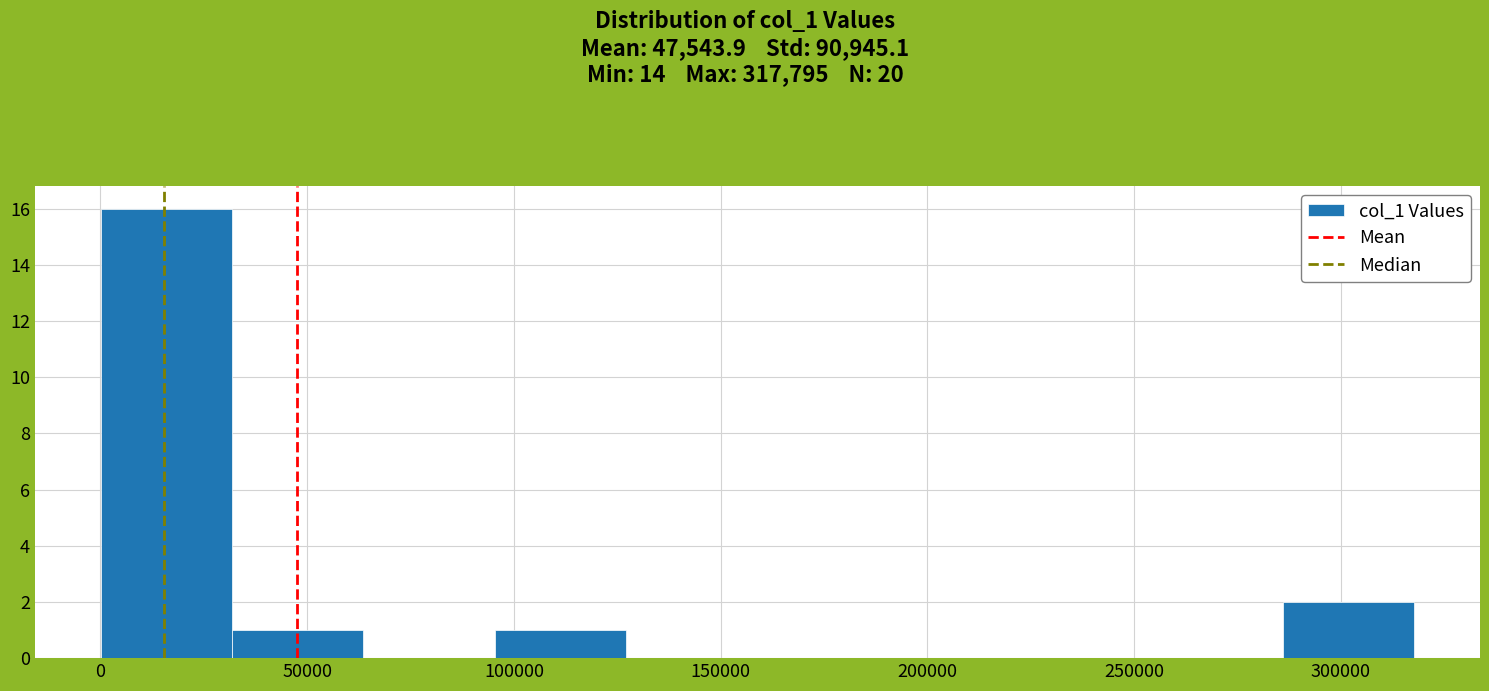

What is the height of the bar covering 285000 to 320000 on the x-axis? Neither the bar edges nor the heights are printed on the chart, so give them approximately, as read against the axes.

2